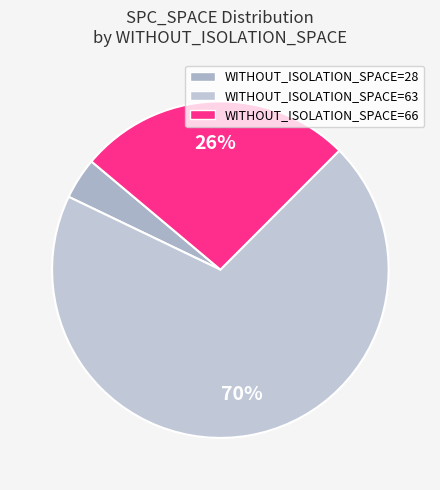

Which slice is the smallest?

WITHOUT_ISOLATION_SPACE=28